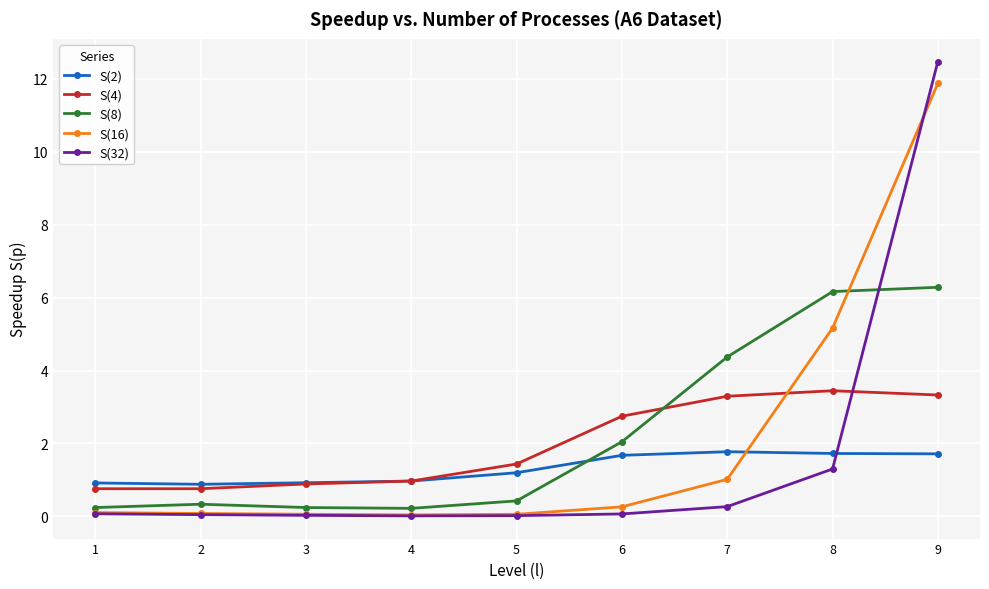

After their last crossing, which series has the higher values: S(4) or S(32)?

S(32)